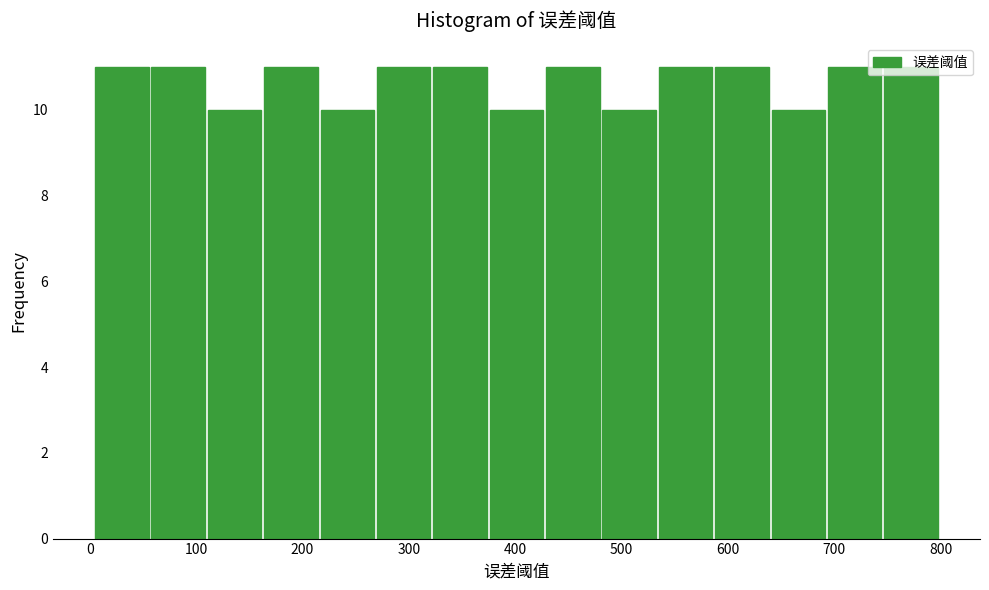

Reading left to right, list every bar in this chart as the range it spans on the x-axis followed by its height. Neither the bar edges nor the heights are printed on the chart, so give them approximately, as read against the axes.

5 to 58: 11
58 to 111: 11
111 to 164: 10
164 to 217: 11
217 to 270: 10
270 to 323: 11
323 to 376: 11
376 to 429: 10
429 to 482: 11
482 to 535: 10
535 to 588: 11
588 to 641: 11
641 to 694: 10
694 to 747: 11
747 to 800: 11